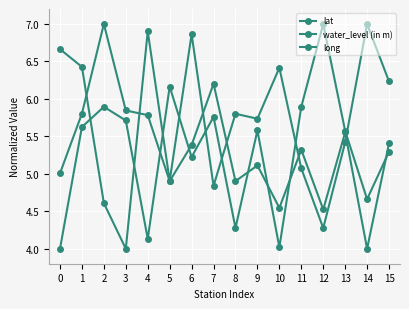

How many categories are shown in the chart?

16